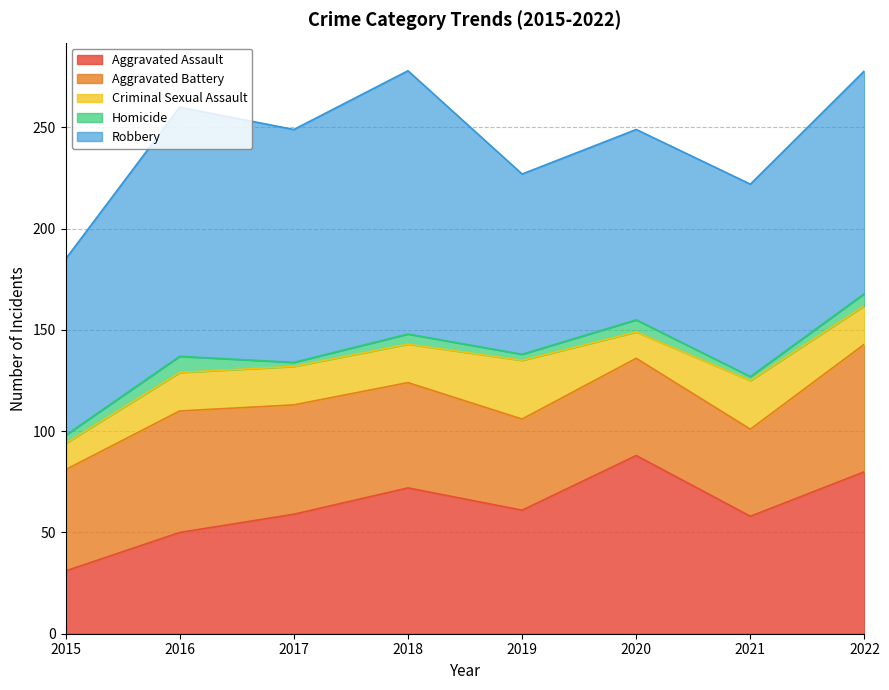

At which category does the chart reach its minimum across all series?

2017